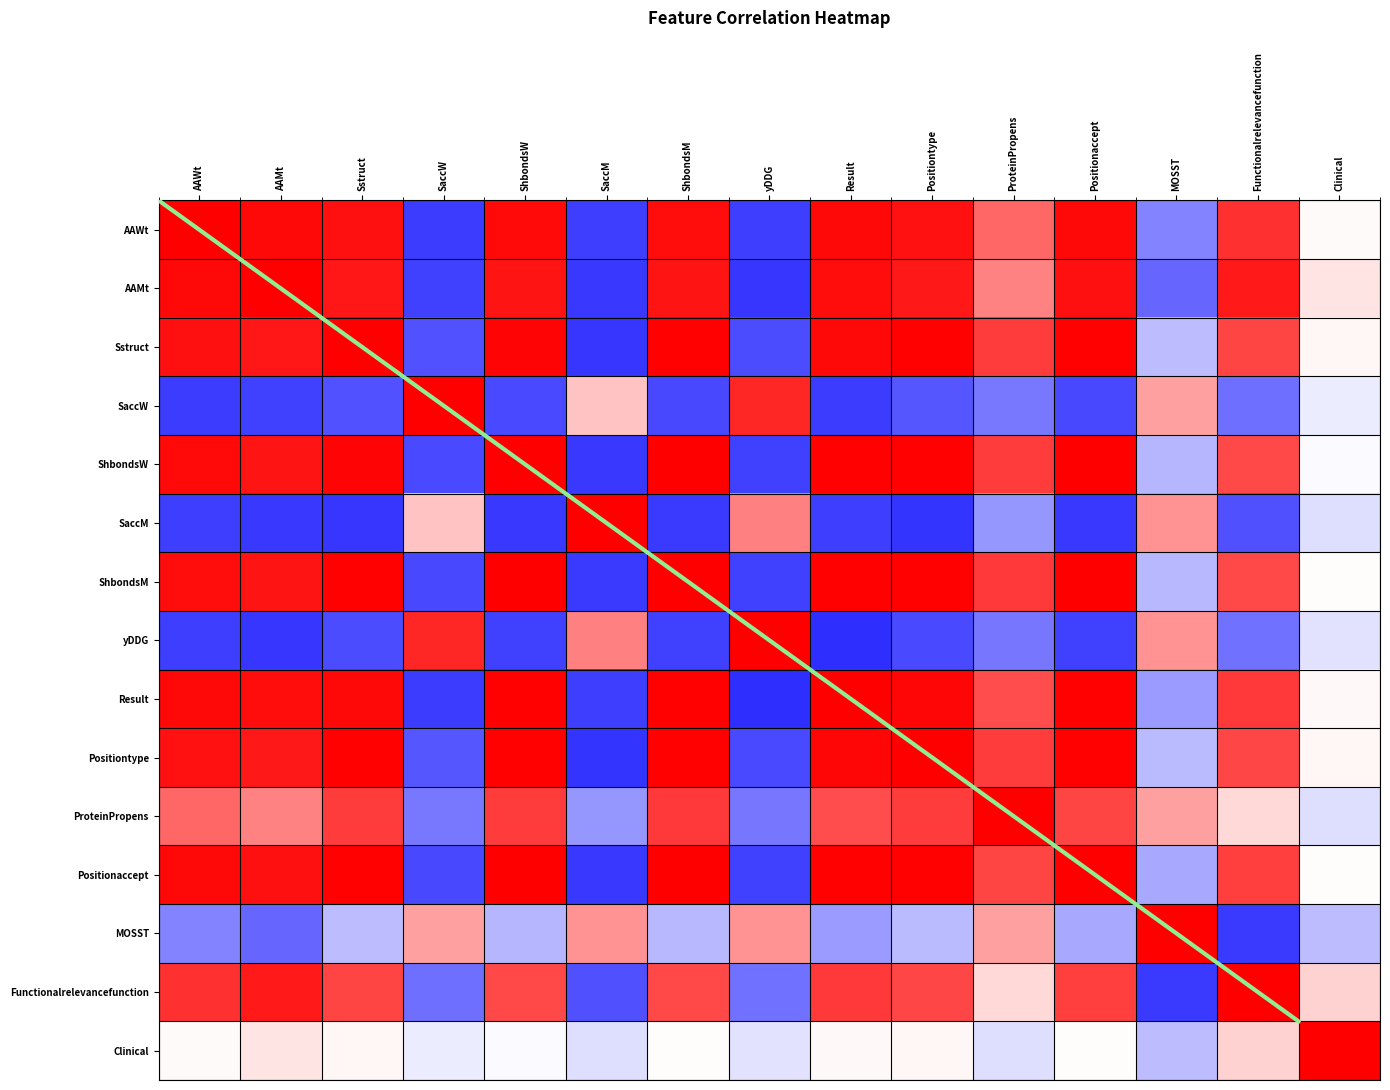

Which category has the highest value in the SaccM series?

SaccM